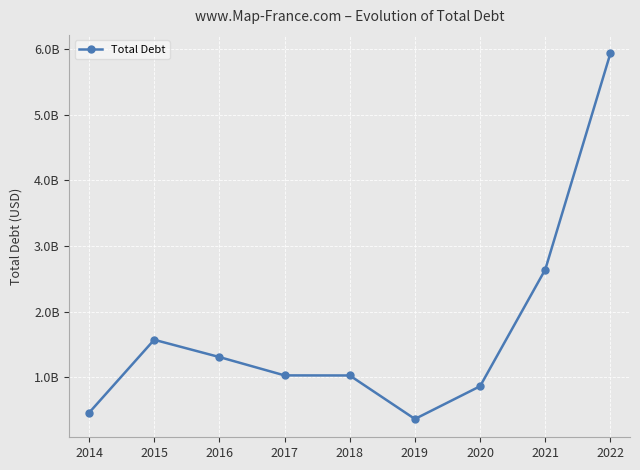

Is this an area chart (filled region under the line)?

No